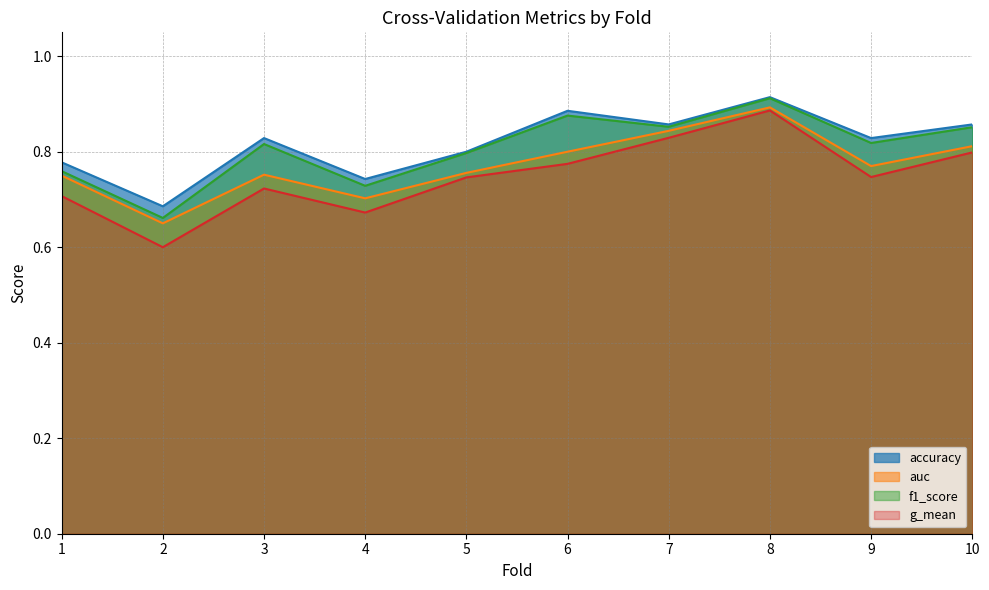

What is the difference between the second highest and second lowest values in the f1_score series?

0.1